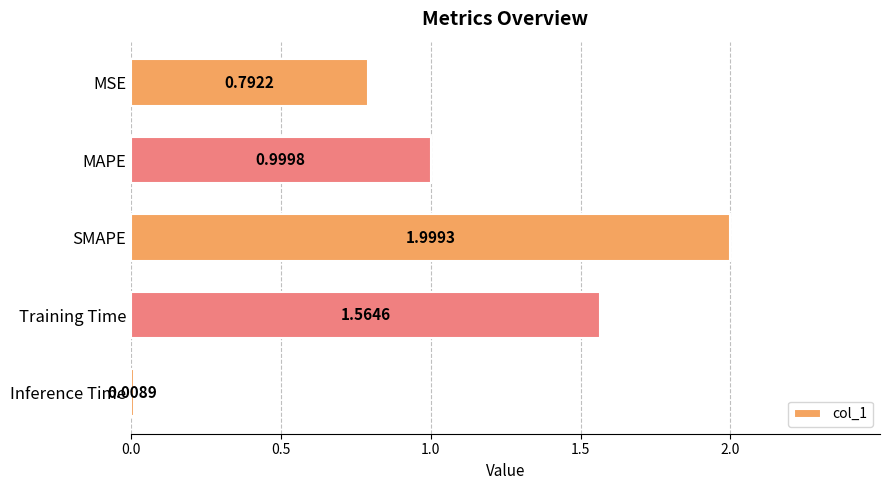

What is the change in value from MSE to Training Time?

+0.8